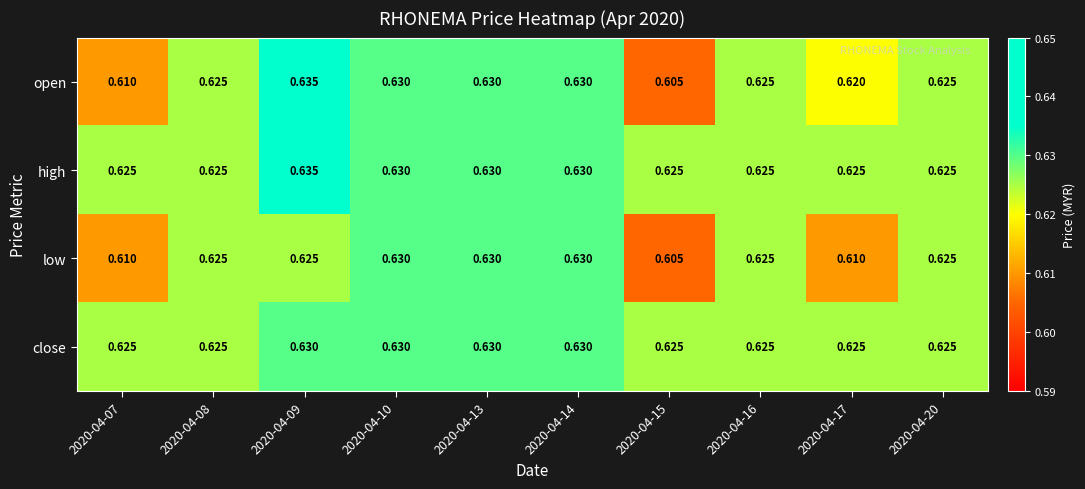

Which series has the largest total across all categories?

high